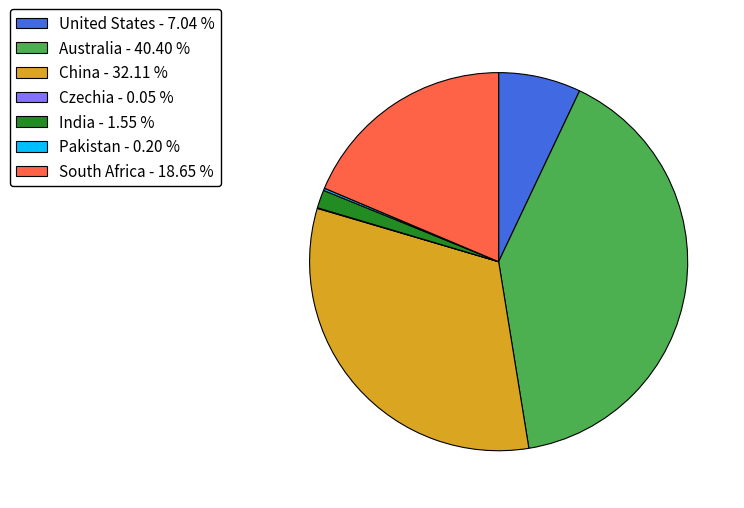

Is there any slice that represents more than half of the pie?

No